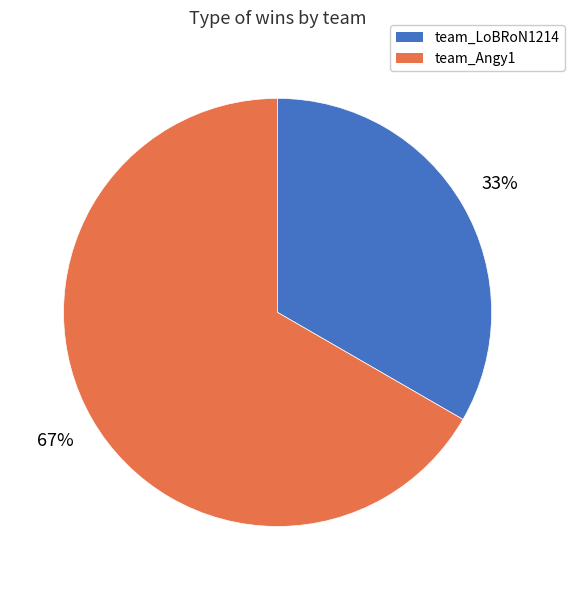

True or false: team_LoBRoN1214 accounts for 39% of the total.

False